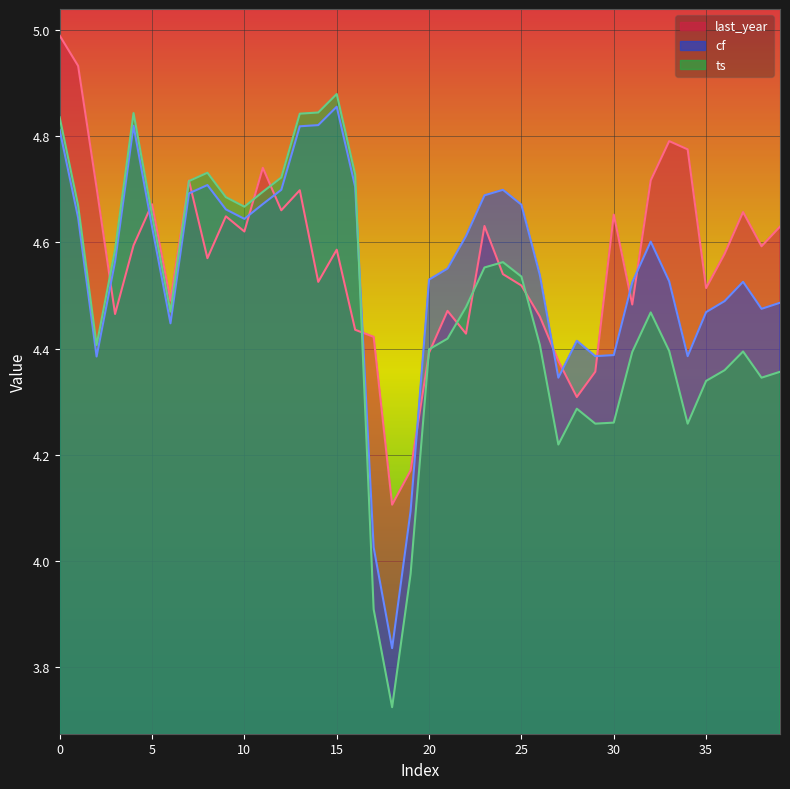

Reading left to right, what are all the values shown in this chart?

last_year: 5.0	4.9	4.7	4.5	4.6	4.7	4.5	4.7	4.6	4.6	4.6	4.7	4.7	4.7	4.5	4.6	4.4	4.4	4.1	4.2	4.4	4.5	4.4	4.6	4.5	4.5	4.5	4.4	4.3	4.4	4.7	4.5	4.7	4.8	4.8	4.5	4.6	4.7	4.6	4.6
cf: 4.8	4.6	4.4	4.6	4.8	4.6	4.4	4.7	4.7	4.7	4.6	4.7	4.7	4.8	4.8	4.9	4.7	4.0	3.8	4.1	4.5	4.6	4.6	4.7	4.7	4.7	4.5	4.3	4.4	4.4	4.4	4.5	4.6	4.5	4.4	4.5	4.5	4.5	4.5	4.5
ts: 4.8	4.7	4.4	4.6	4.8	4.7	4.5	4.7	4.7	4.7	4.7	4.7	4.7	4.8	4.8	4.9	4.7	3.9	3.7	4.0	4.4	4.4	4.5	4.6	4.6	4.5	4.4	4.2	4.3	4.3	4.3	4.4	4.5	4.4	4.3	4.3	4.4	4.4	4.3	4.4